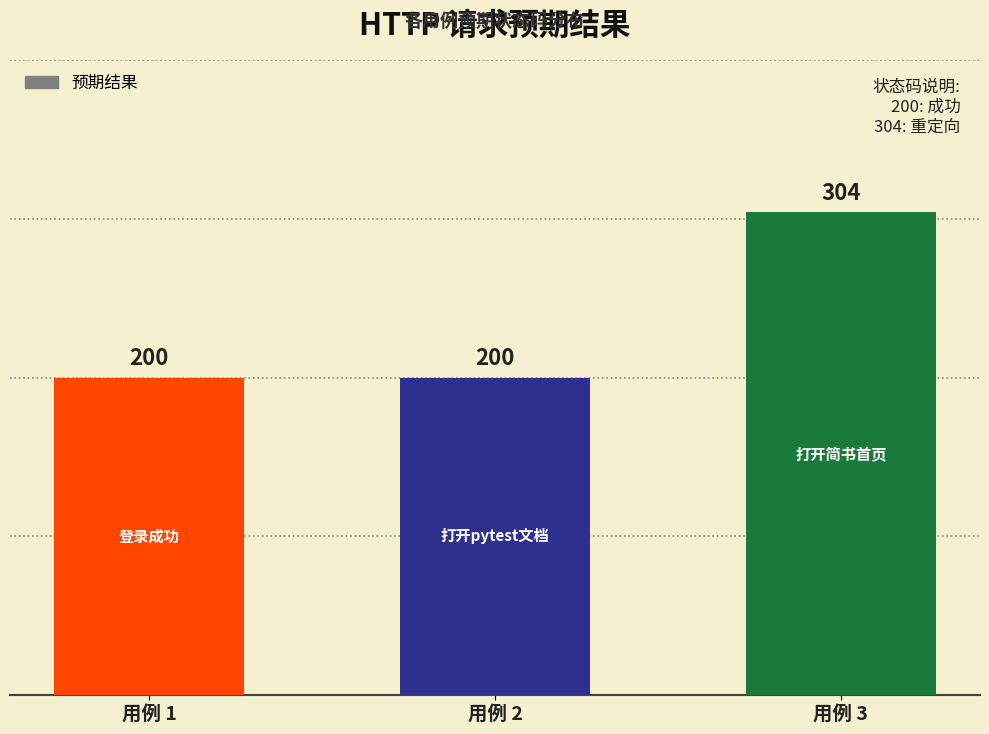

Is it true that the value at 用例 2 is 200?

True